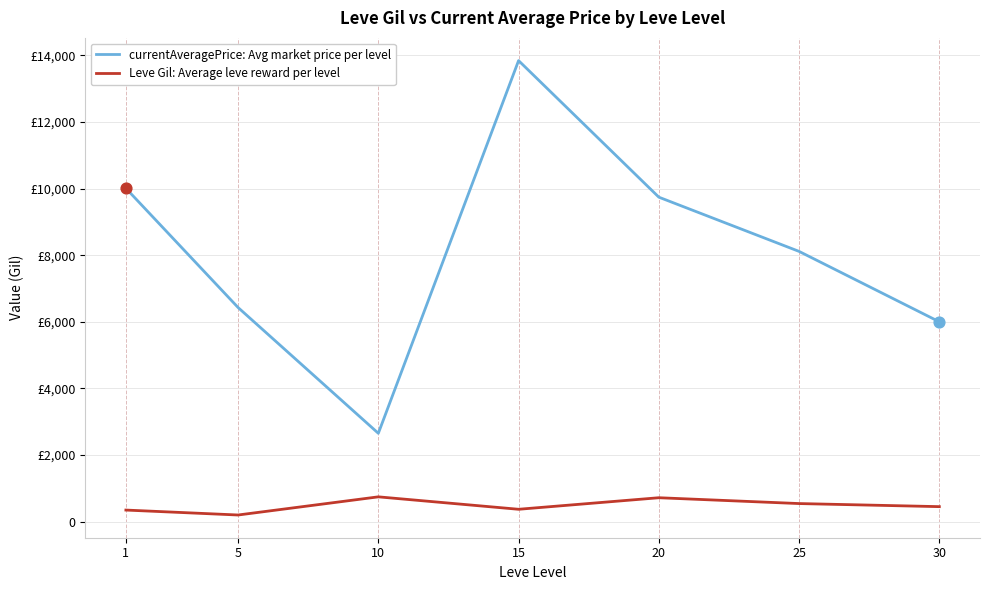

Which series has the largest total across all categories?

currentAveragePrice: Avg market price per level